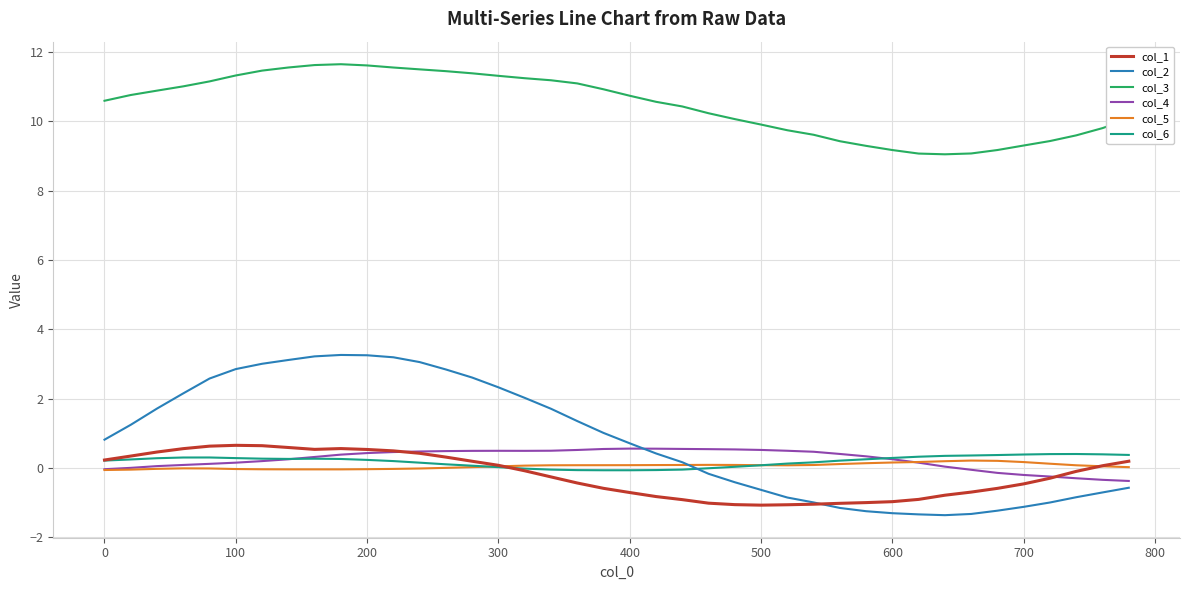

Which series has the largest range (max minus min)?

col_2